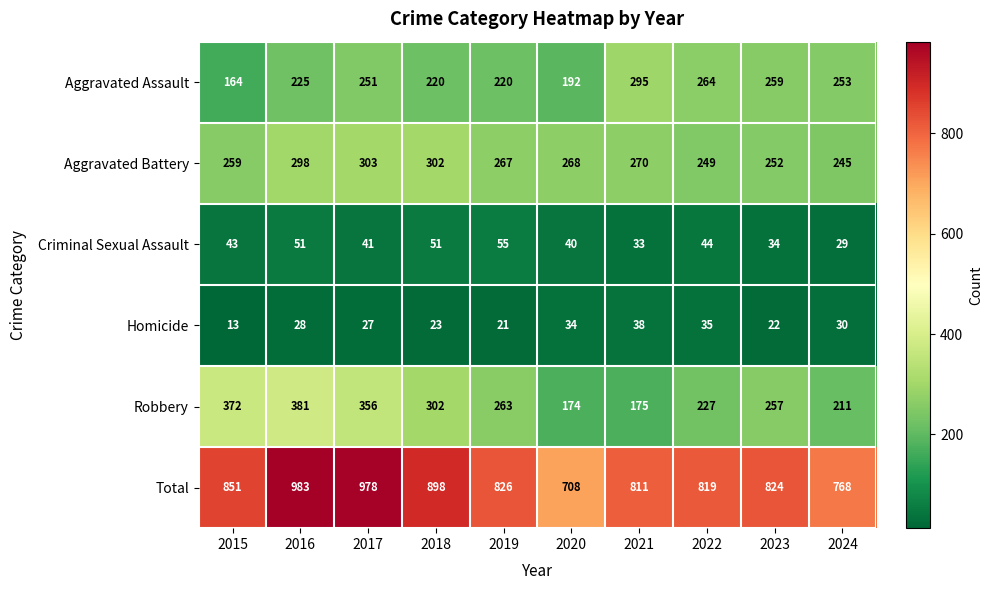

Rank the series by their maximum value, from lowest to highest.

Homicide, Criminal Sexual Assault, Aggravated Assault, Aggravated Battery, Robbery, Total